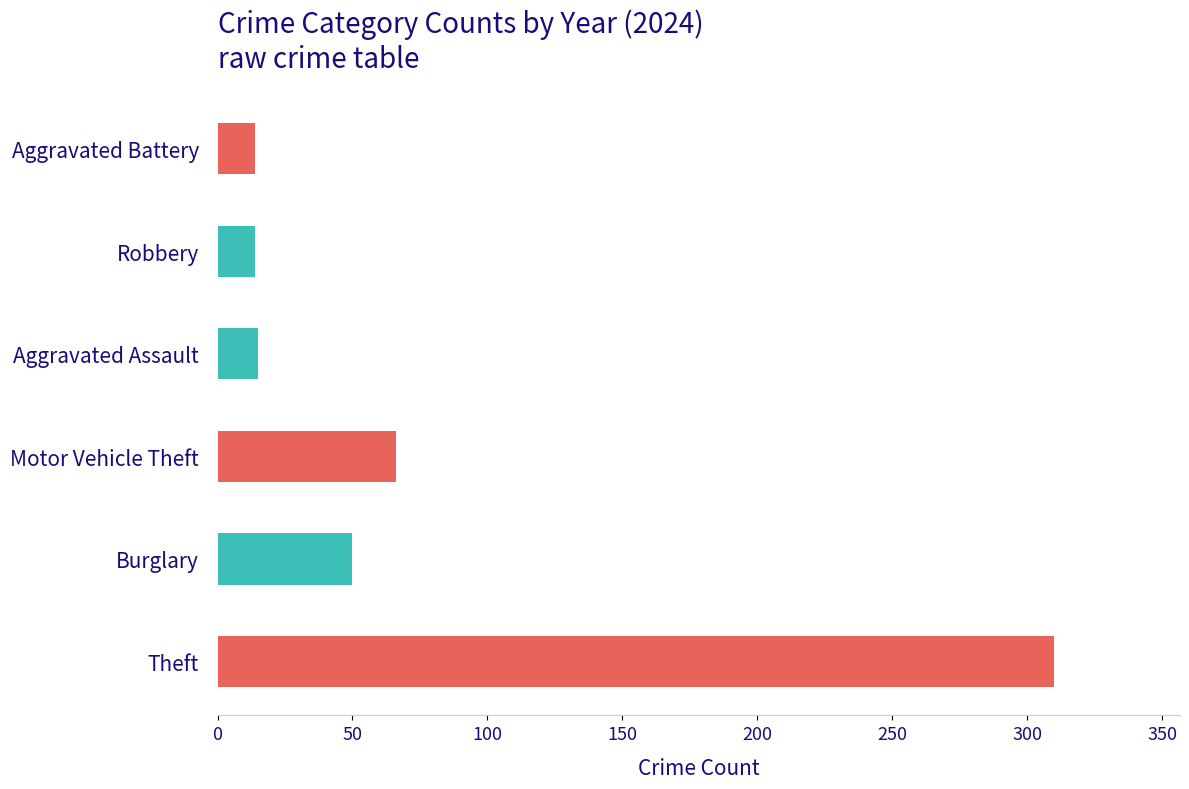

What is the difference between the values at Motor Vehicle Theft and Aggravated Battery?

52